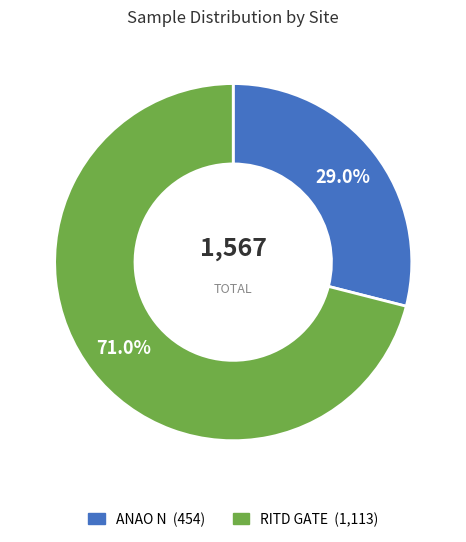

How many slices are in this pie chart?

2